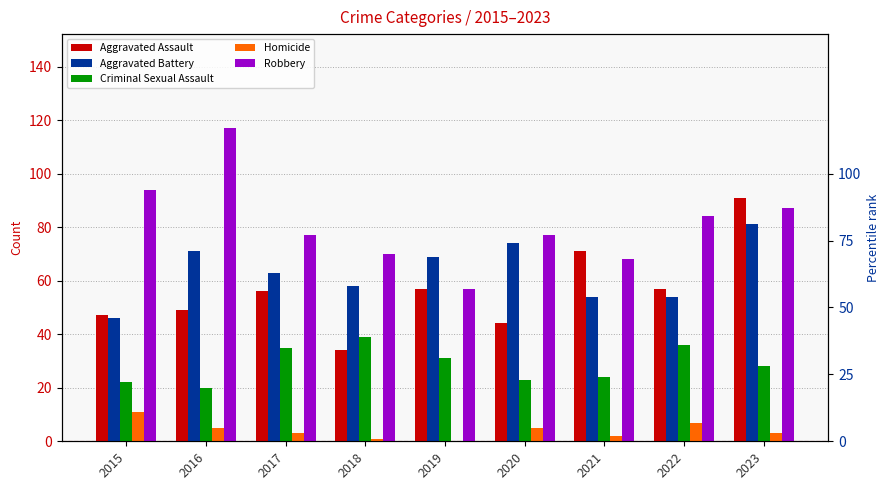

At how many categories does at least one series exceed 100?

1